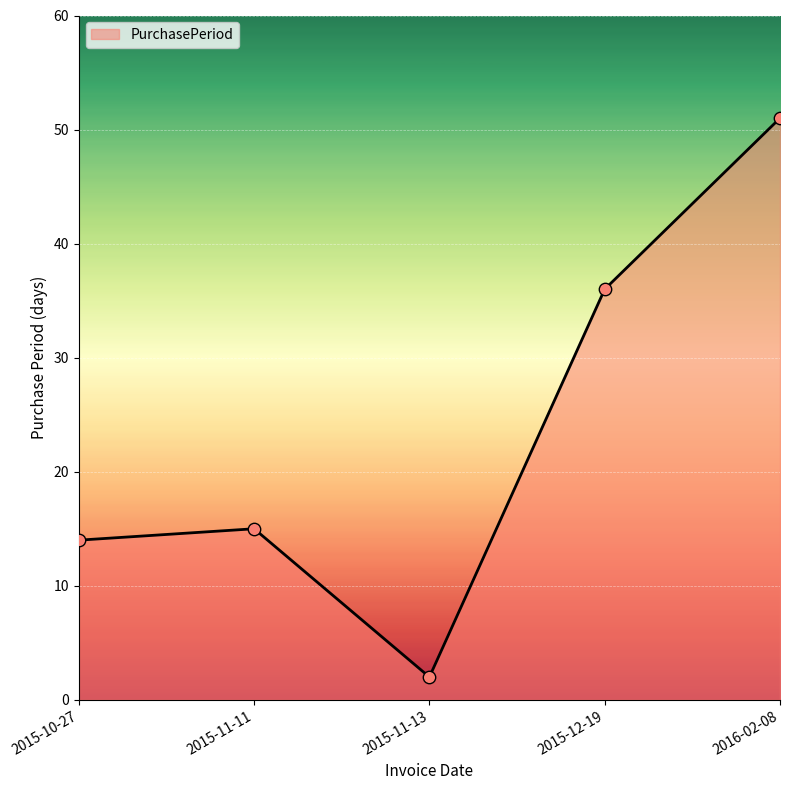

Between 2015-10-27 and 2016-02-08, which is larger?

2016-02-08